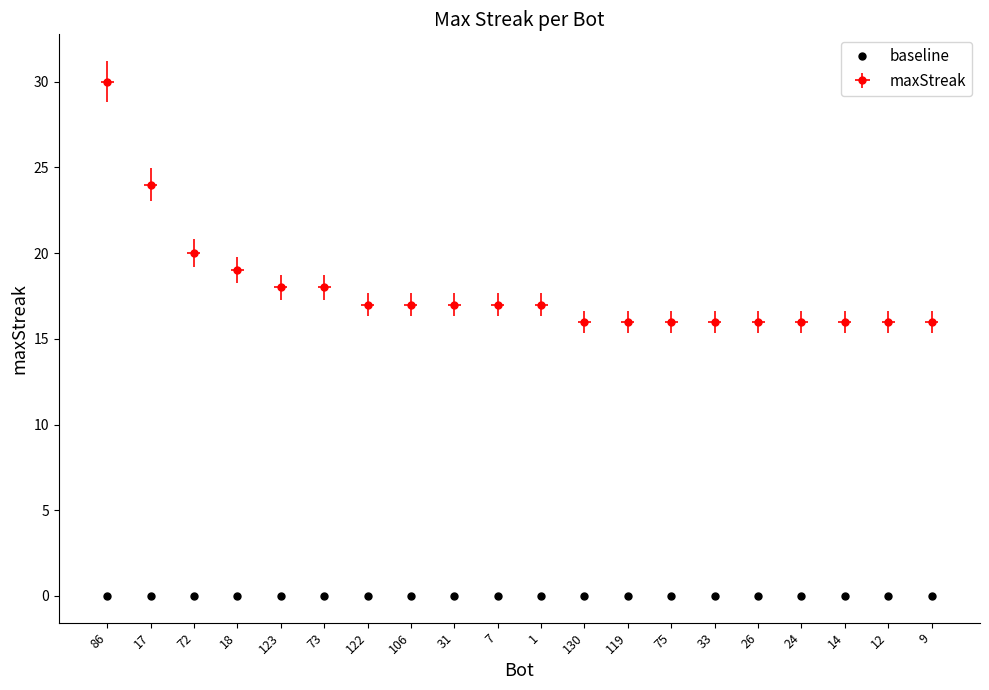

True or false: the data has more than 2 interior local peaks.

False